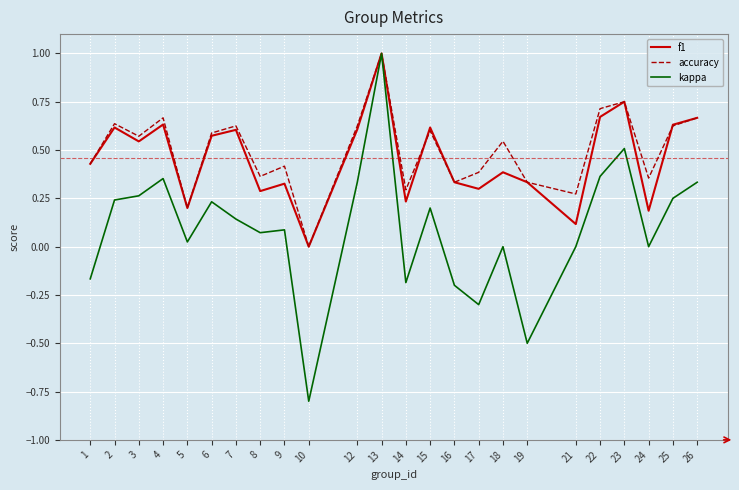

What is the maximum value for kappa?

1.0